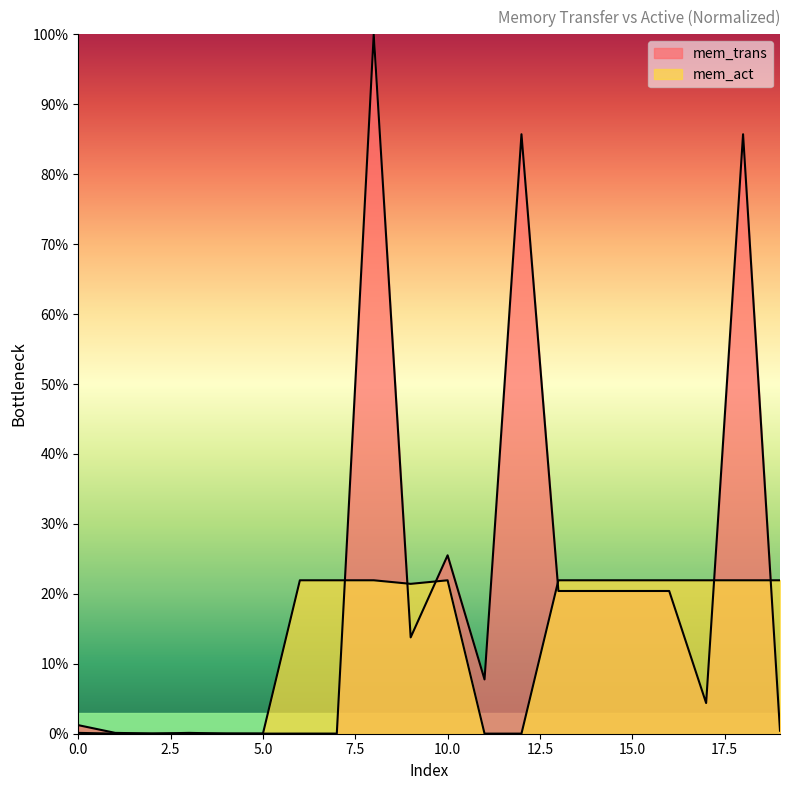

Reading left to right, extract all data points from this chart.

1.2	0.1	0.0	0.0	0.0	0.0	0.0	0.0	100.0	13.8	25.5	7.8	85.7	20.4	20.4	20.4	20.4	4.4	85.7	0.4